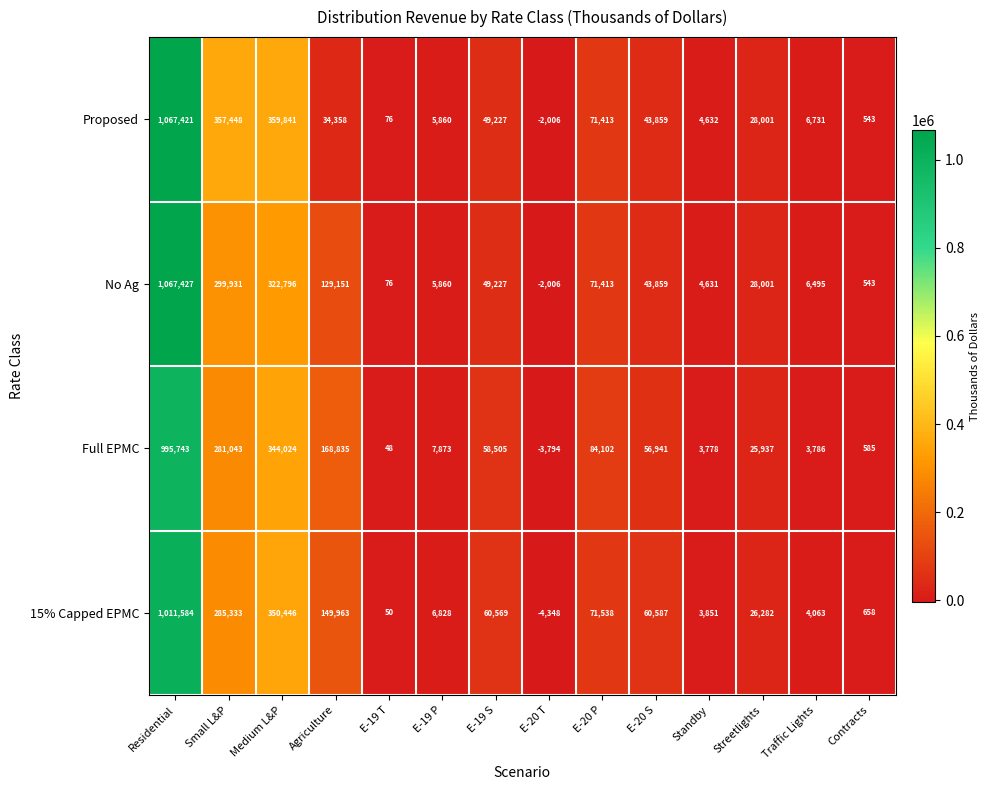

Rank the categories by Proposed value from highest to lowest.

Residential, Medium L&P, Small L&P, E-20 P, E-19 S, E-20 S, Agriculture, Streetlights, Traffic Lights, E-19 P, Standby, Contracts, E-19 T, E-20 T